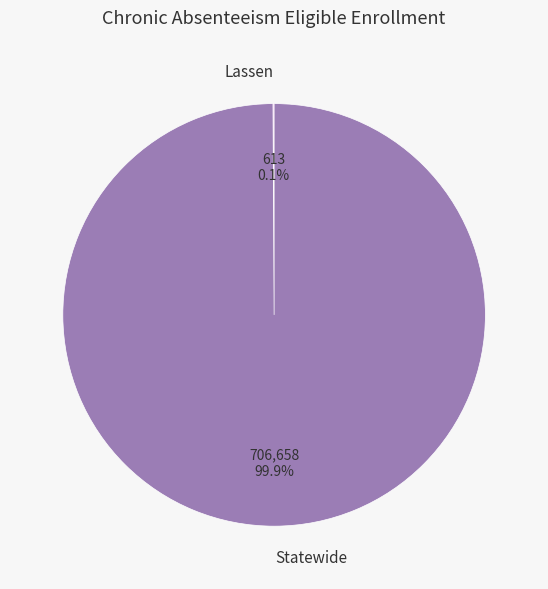

What portion of the pie excludes Statewide?

0.1%